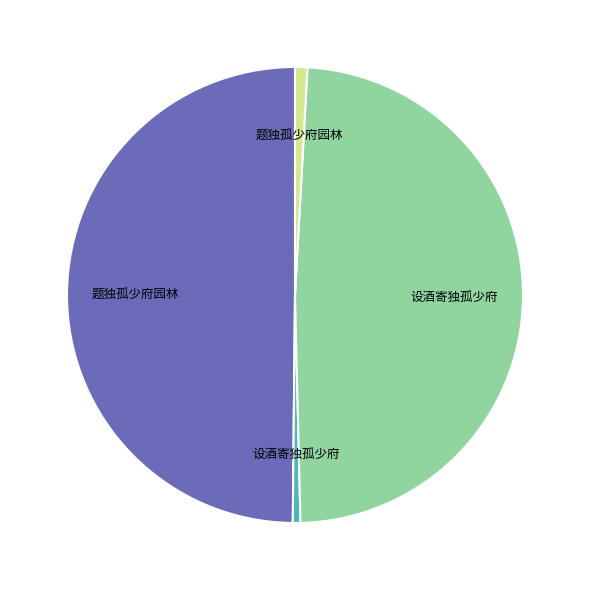

Rank the categories by value from lowest to highest.

设酒寄独孤少府 (12732), 题独孤少府园林 (20580), 设酒寄独孤少府 (1150767), 题独孤少府园林 (1176741)